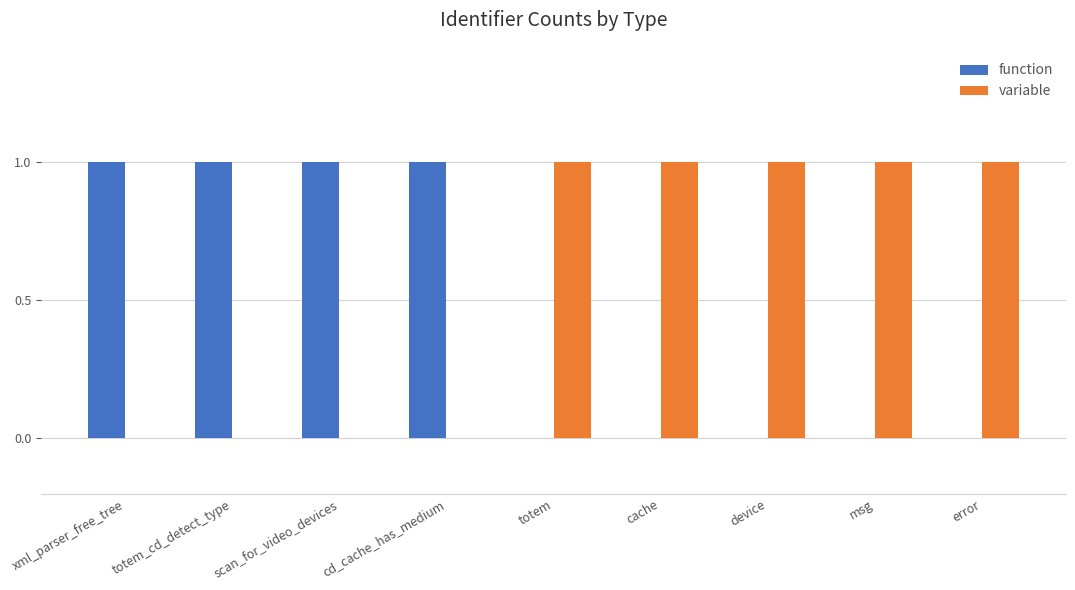

True or false: variable has a value of 1 at msg.

True